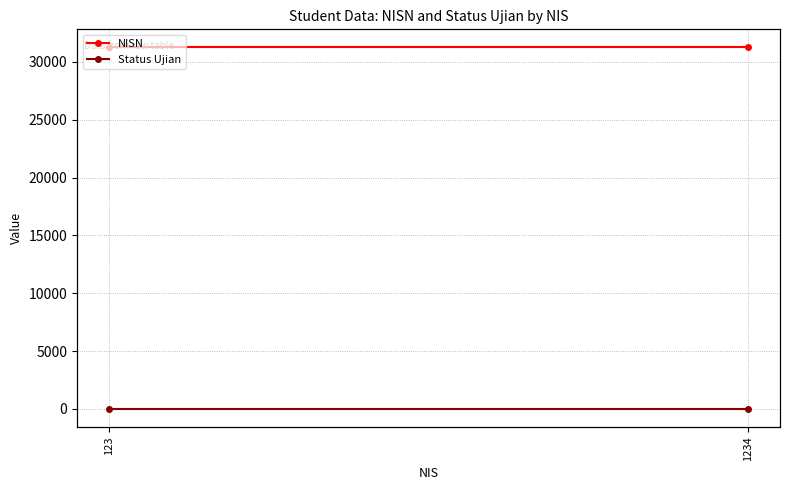

At which label is Status Ujian closest to 1?

123